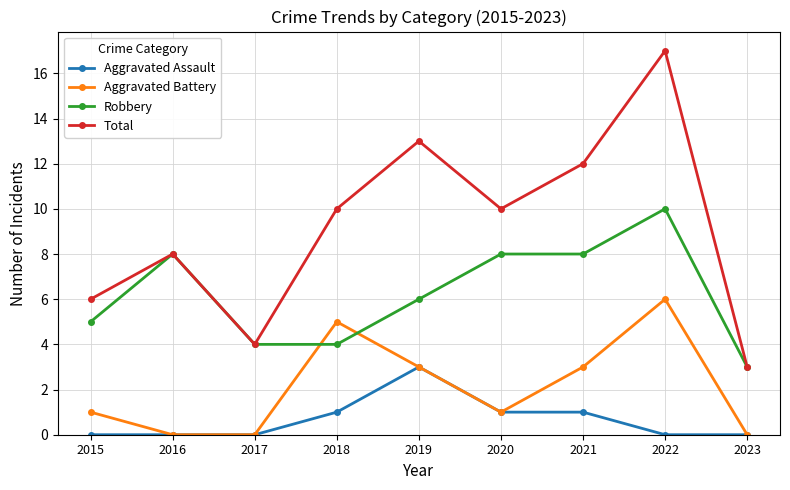

What is the maximum value for Aggravated Battery?

6